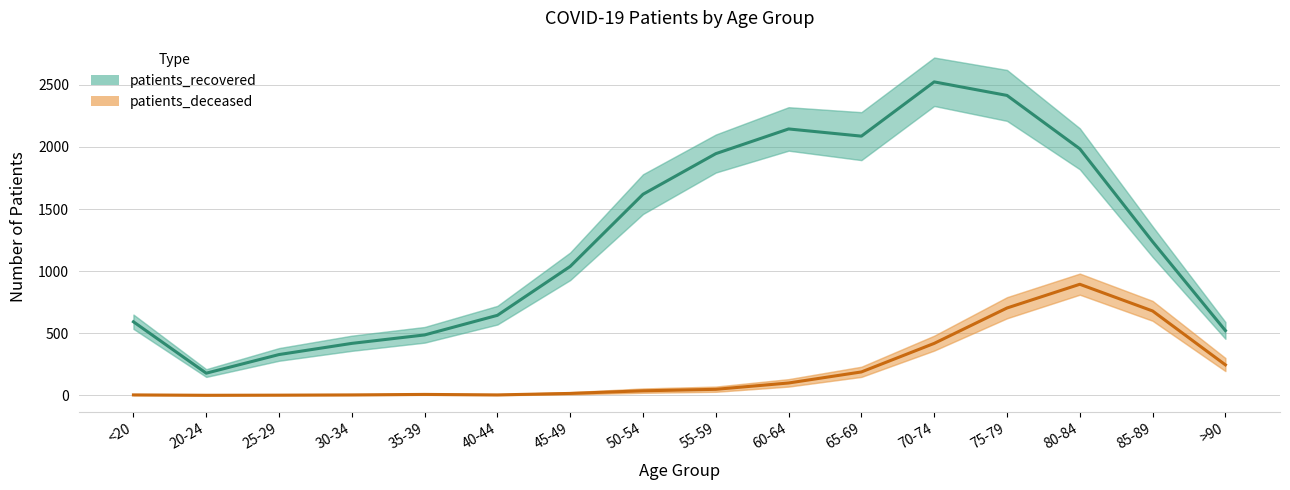

How many positive values does the patients_deceased series have?

15